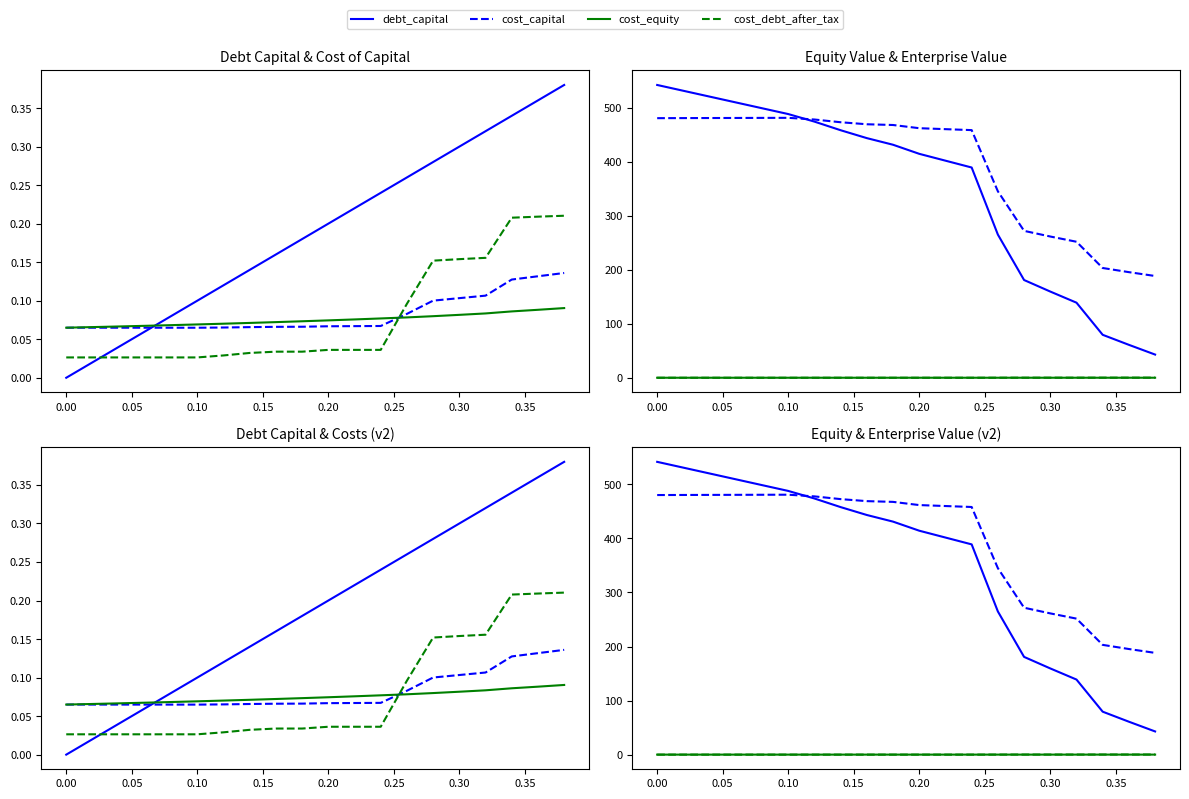

How many values in debt_capital are above zero?

19